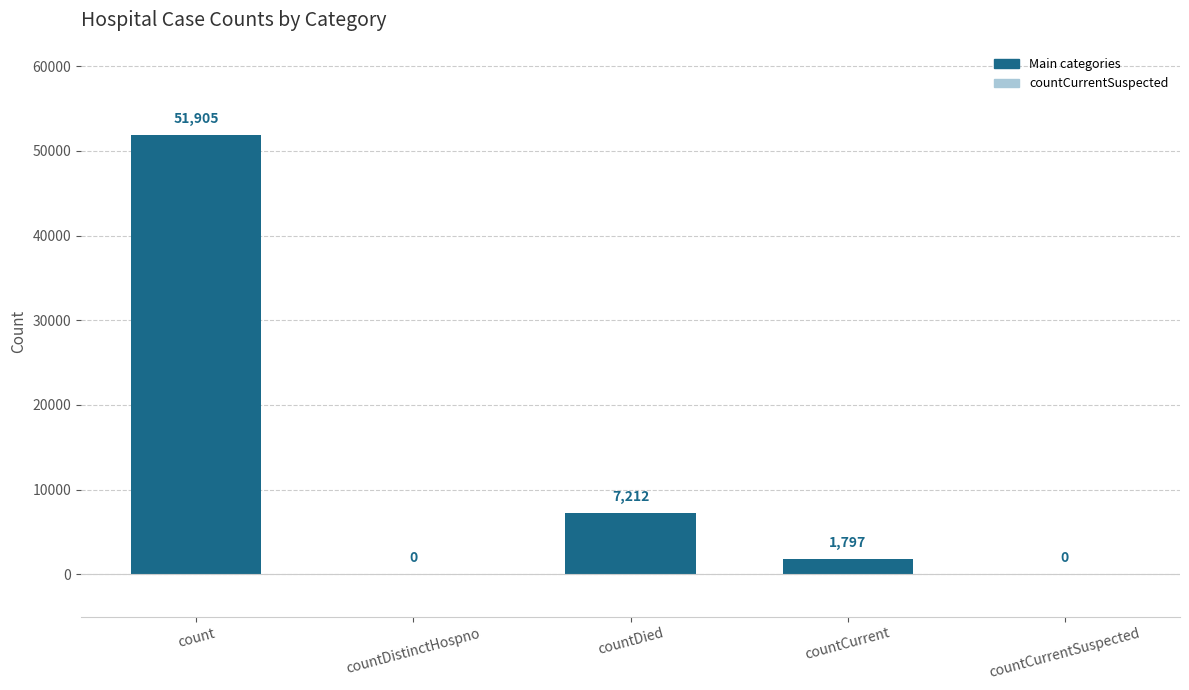

True or false: the data shows 0 at countCurrentSuspected.

True